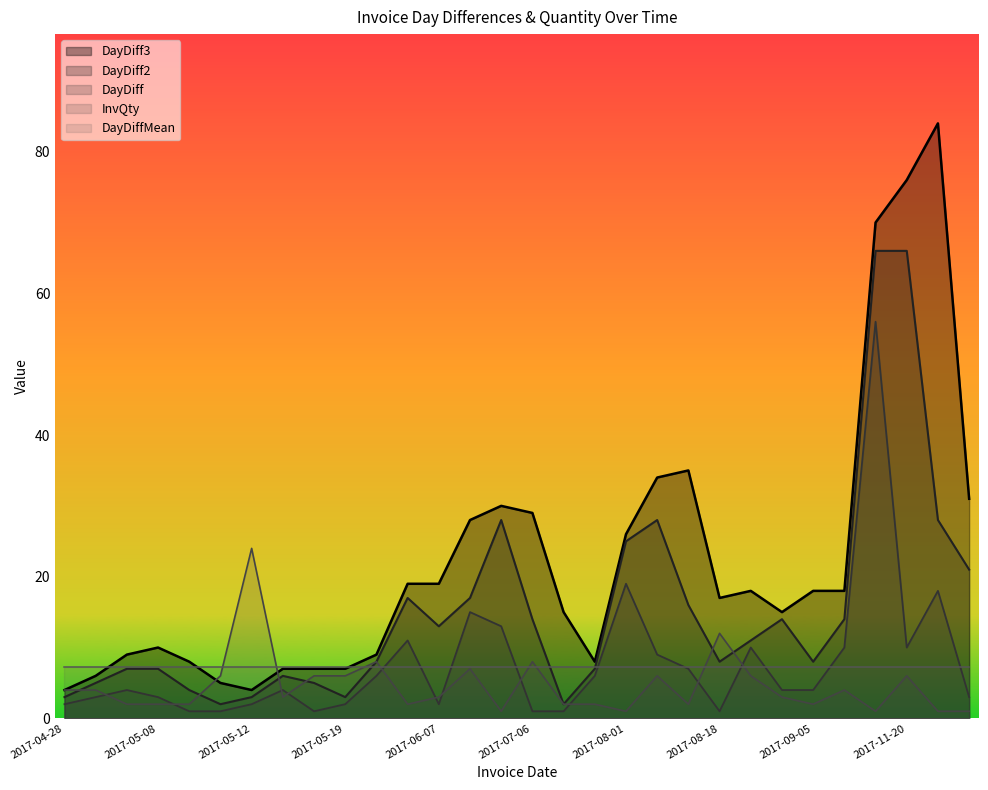

List the labels in order of InvQty value, smallest first.

2017-07-05, 2017-08-01, 2017-11-10, 2017-12-08, 2017-12-11, 2017-05-05, 2017-05-08, 2017-05-09, 2017-06-05, 2017-07-07, 2017-07-13, 2017-08-17, 2017-09-05, 2017-05-16, 2017-06-07, 2017-09-01, 2017-04-28, 2017-05-01, 2017-09-15, 2017-05-10, 2017-05-17, 2017-05-19, 2017-08-10, 2017-08-28, 2017-11-20, 2017-06-22, 2017-05-25, 2017-07-06, 2017-08-18, 2017-05-12